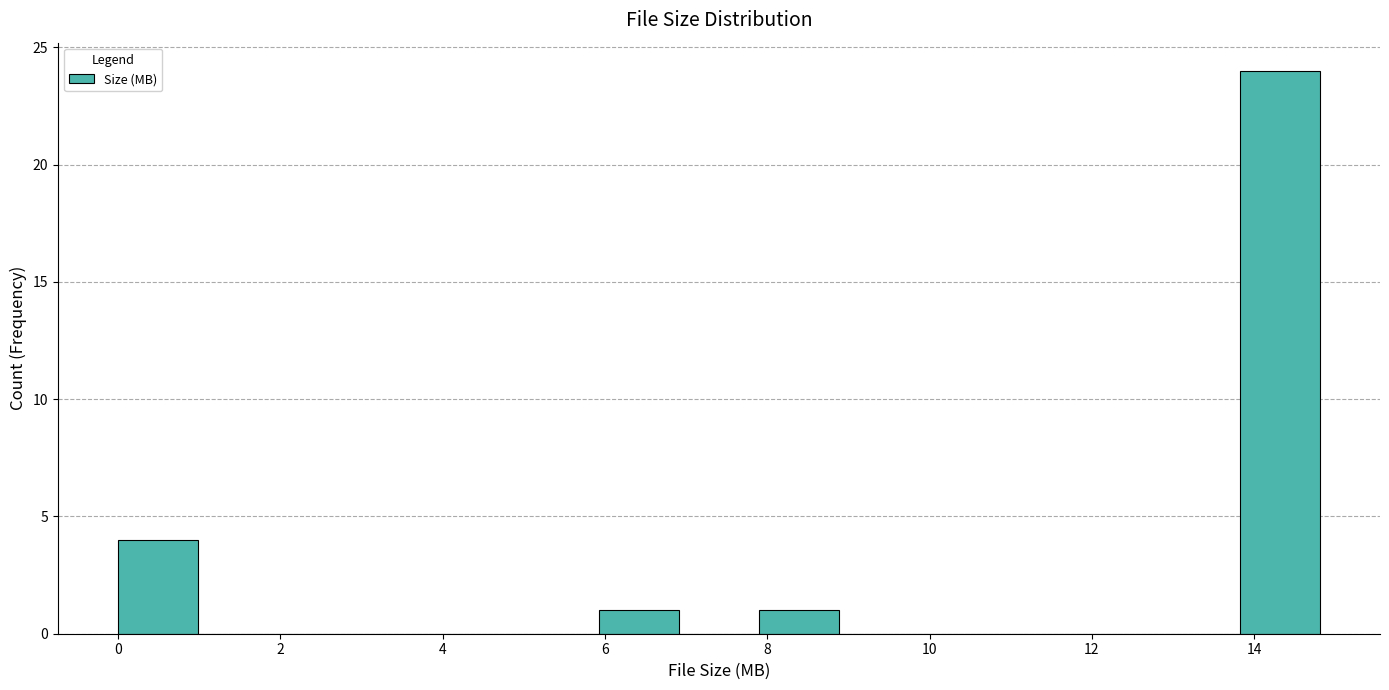

How tall is the bar that spans 6.0 to 7.0 on the x-axis? Neither the bar edges nor the heights are printed on the chart, so give them approximately, as read against the axes.

1